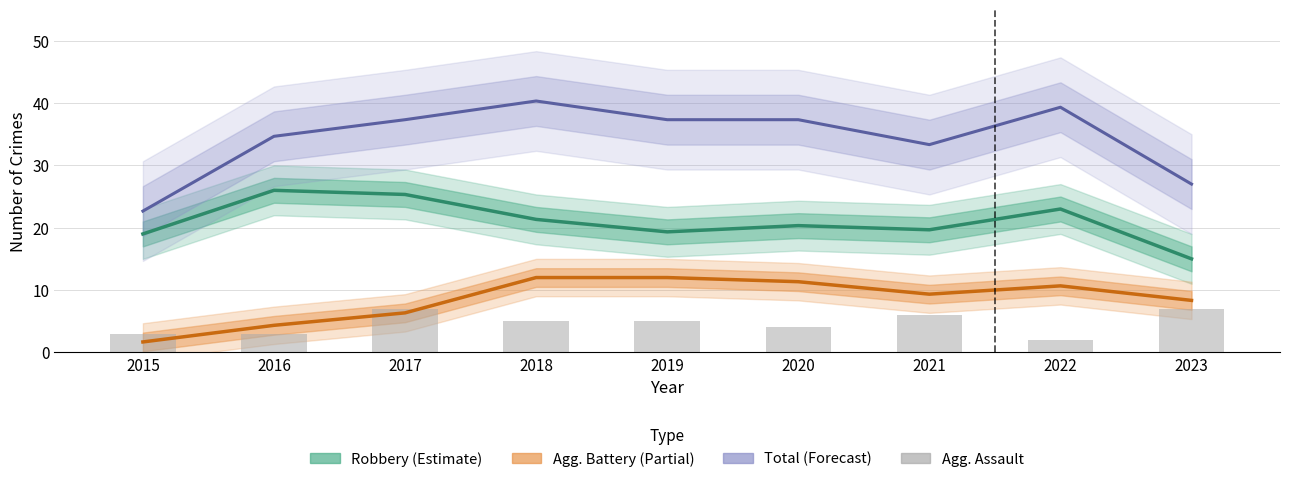

Reading left to right, list all the values displayed in this chart.

Robbery (Estimate): 19.0	26.0	25.3	21.3	19.3	20.3	19.7	23.0	15.0
Aggravated Battery (Partial): 1.7	4.3	6.3	12.0	12.0	11.3	9.3	10.7	8.3
Total (Forecast): 22.7	34.7	37.3	40.3	37.3	37.3	33.3	39.3	27.0
Aggravated Assault: 3.0	3.0	7.0	5.0	5.0	4.0	6.0	2.0	7.0